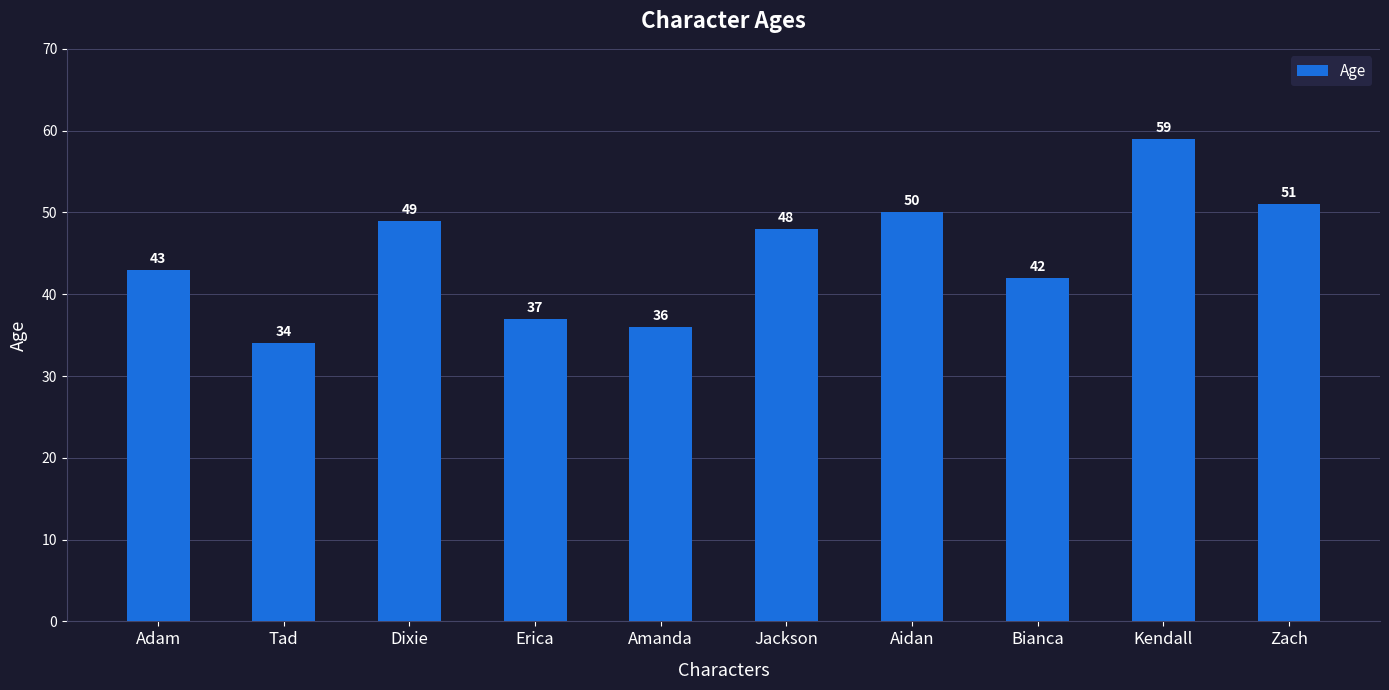

What is the ratio of the value at Zach to the value at Kendall?

0.9